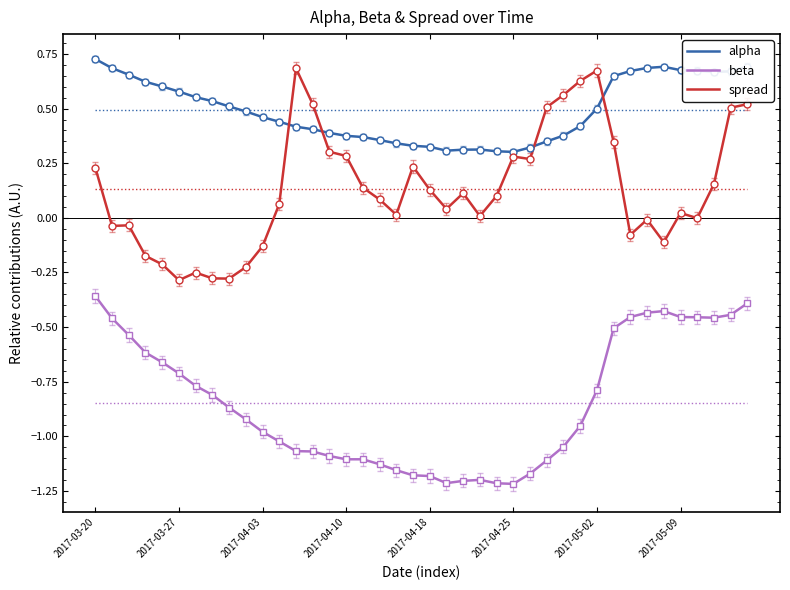

What is the spread (max minus min) of values at 34?

1.1